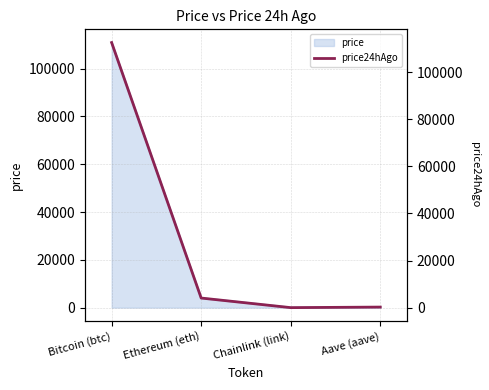

At which category does the data reach its first local valley?

Chainlink (link)